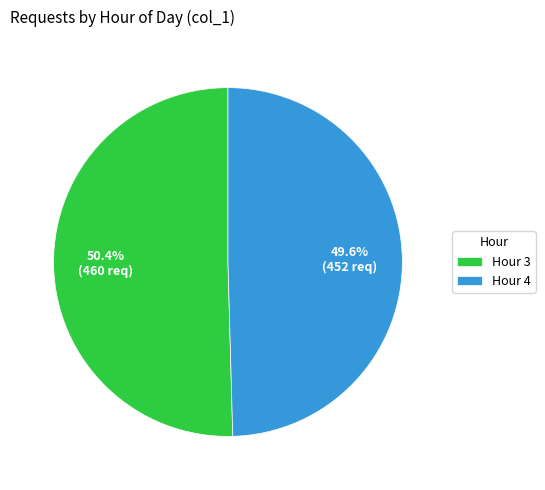

Which category has the biggest portion of the pie?

Hour 3